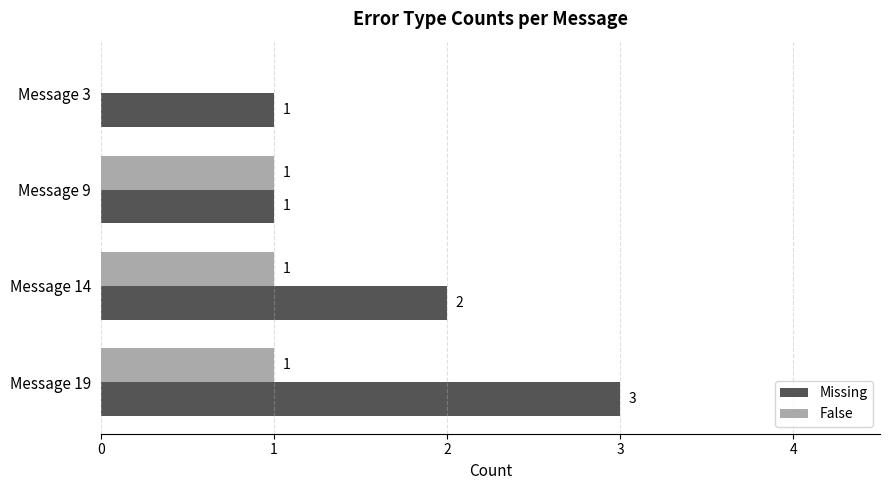

Where is Missing nearest to the value 2?

Message 14